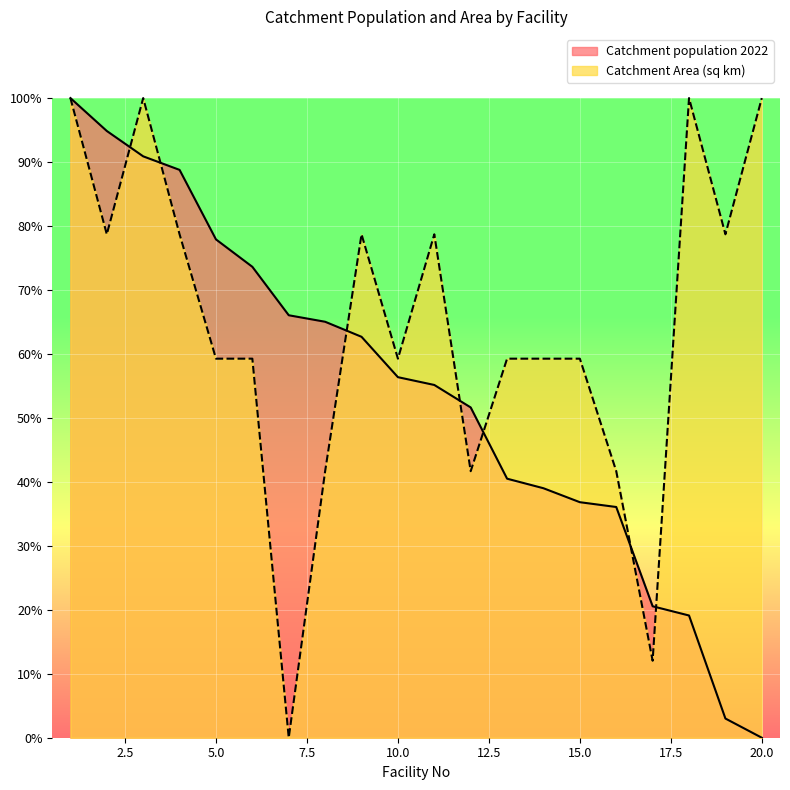

After their last crossing, which series has the higher values: Catchment Area (sq km) or Catchment population 2022?

Catchment Area (sq km)